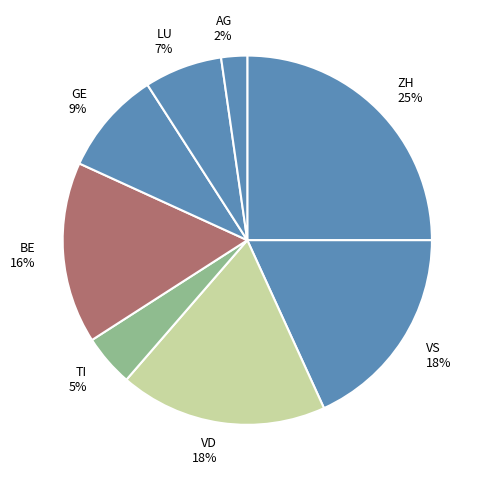

How many slices are in this pie chart?

8